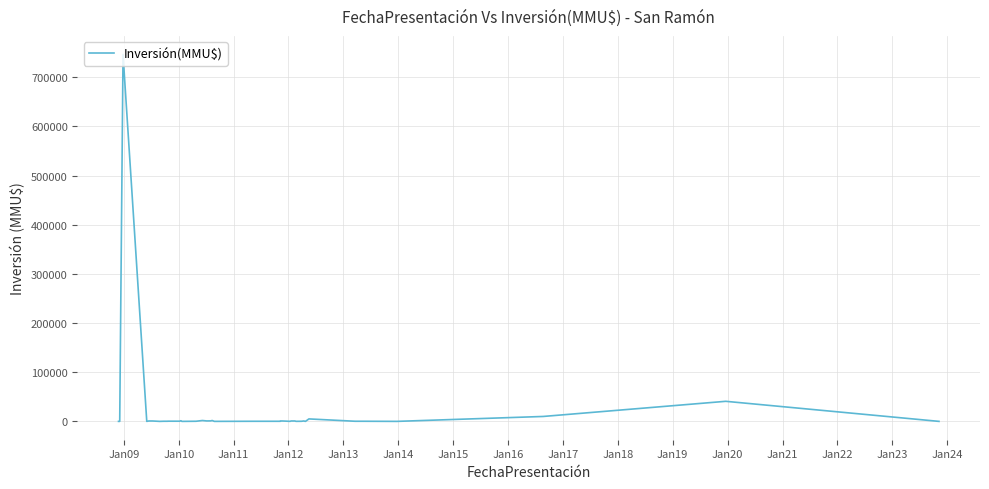

What is the difference between the maximum and minimum values?

746318.0